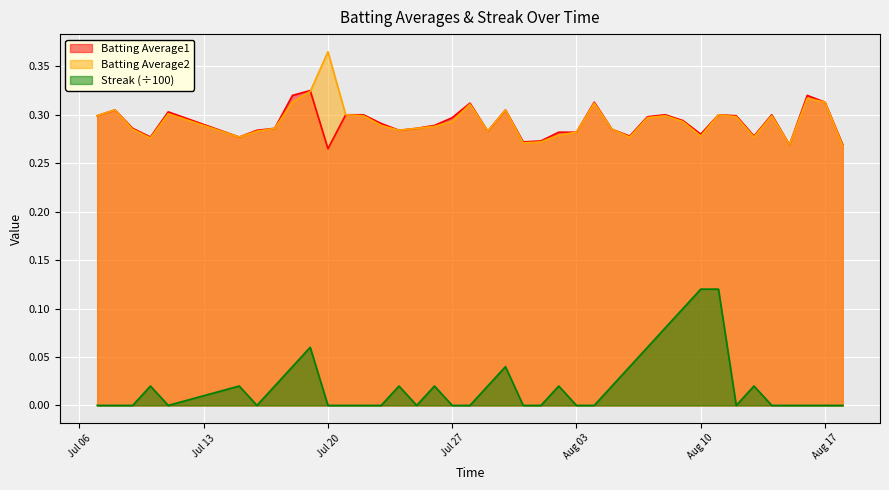

At which label does Batting Average2 reach its peak?

Jul 20